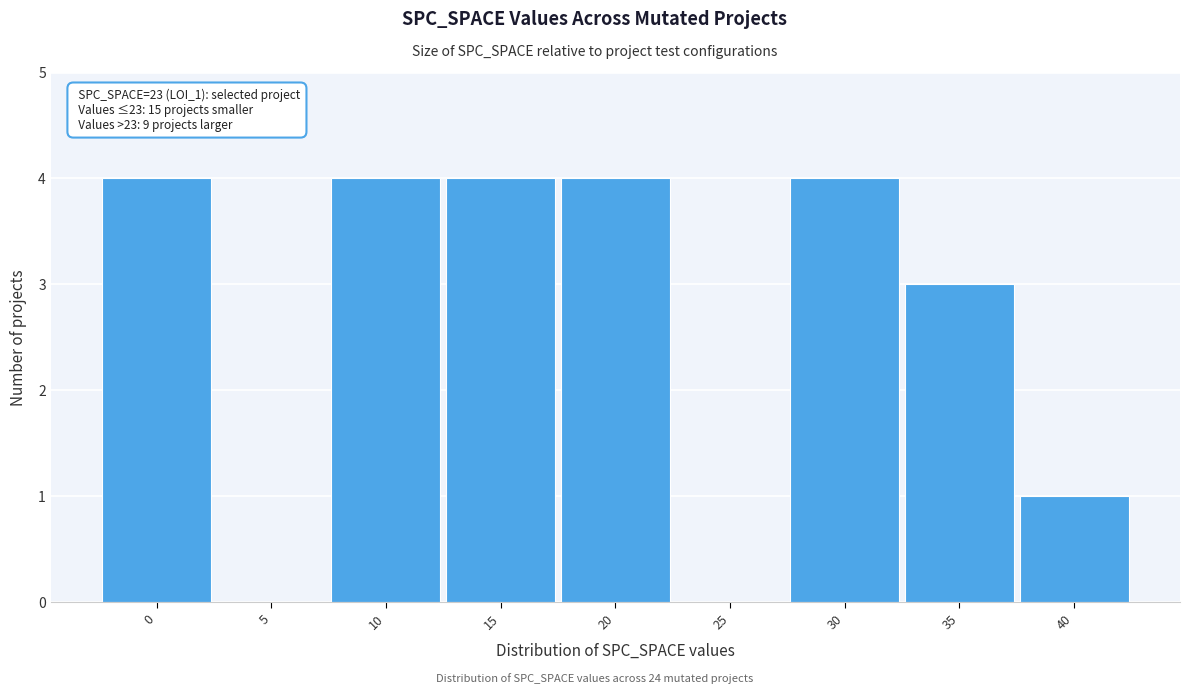

Reading left to right, extract all data points from this chart.

0=4	5=0	10=4	15=4	20=4	25=0	30=4	35=3	40=1